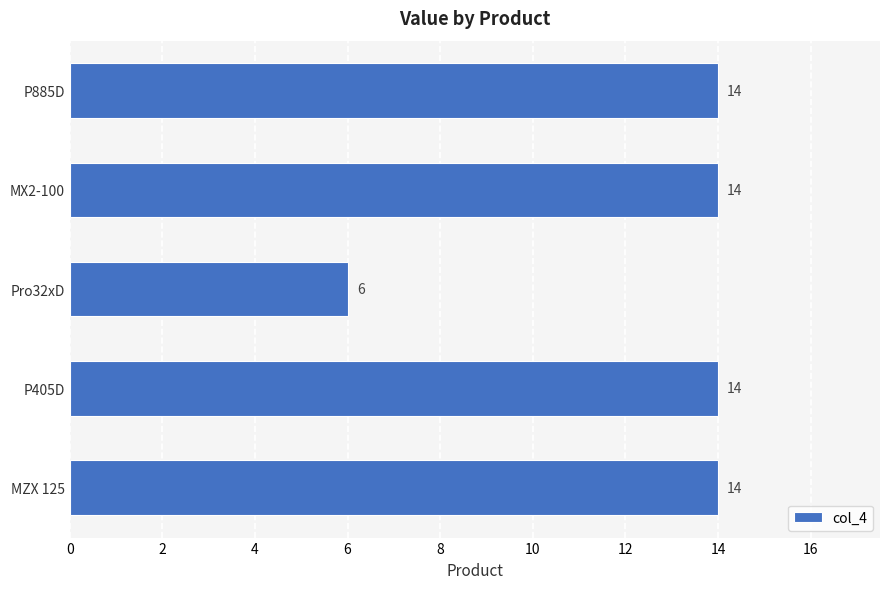

What is the difference between the maximum and minimum values?

8